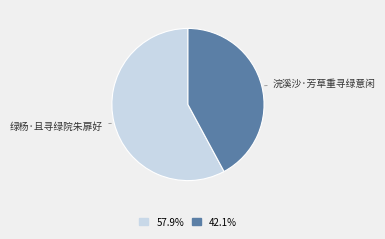

True or false: 绿杨·且寻绿院朱扉好 accounts for 58% of the total.

True